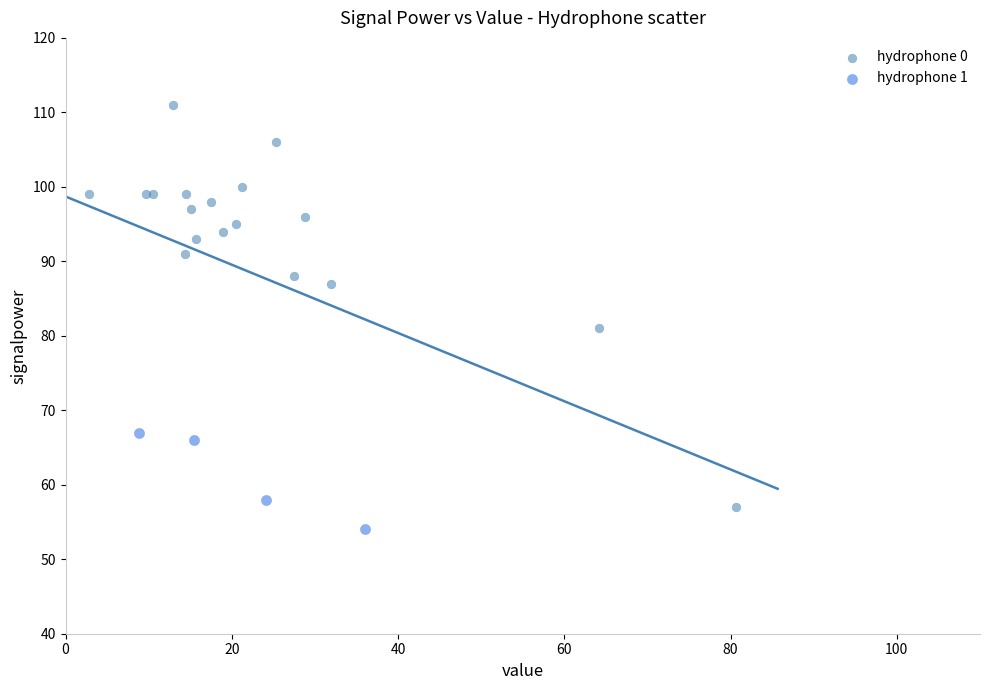

Which series reaches the minimum Y coordinate?

hydrophone 1